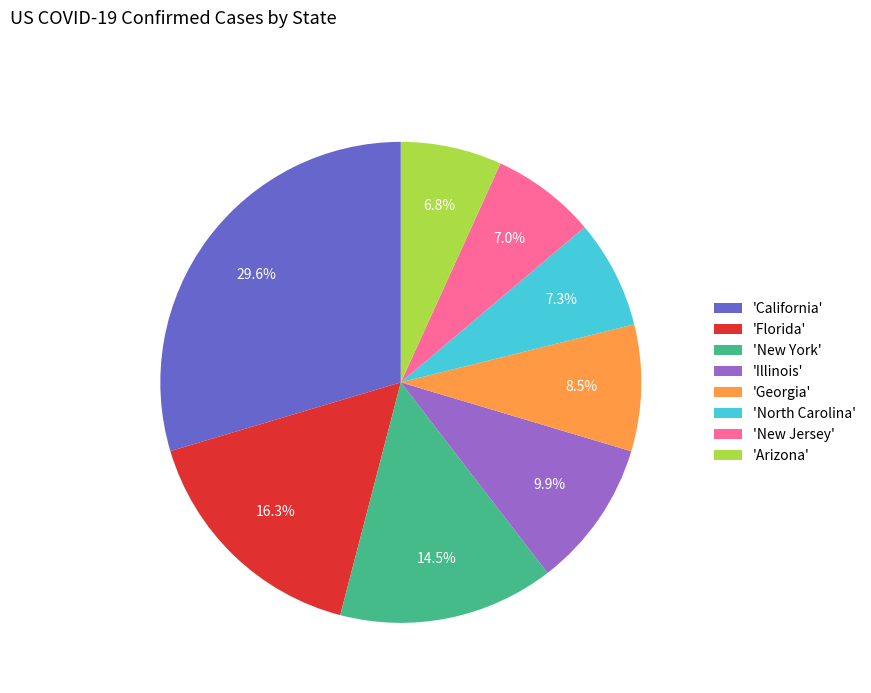

Is the sum of 'North Carolina' and 'Florida' greater than half?

No